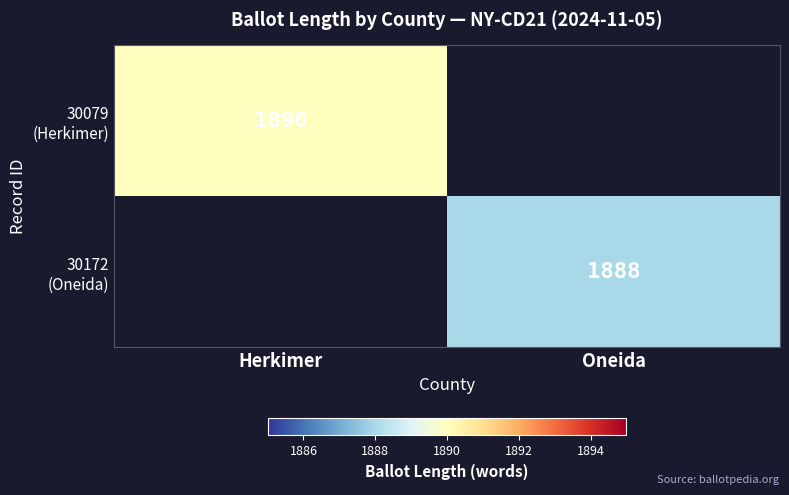

What is the maximum value shown in the chart?

1890.0